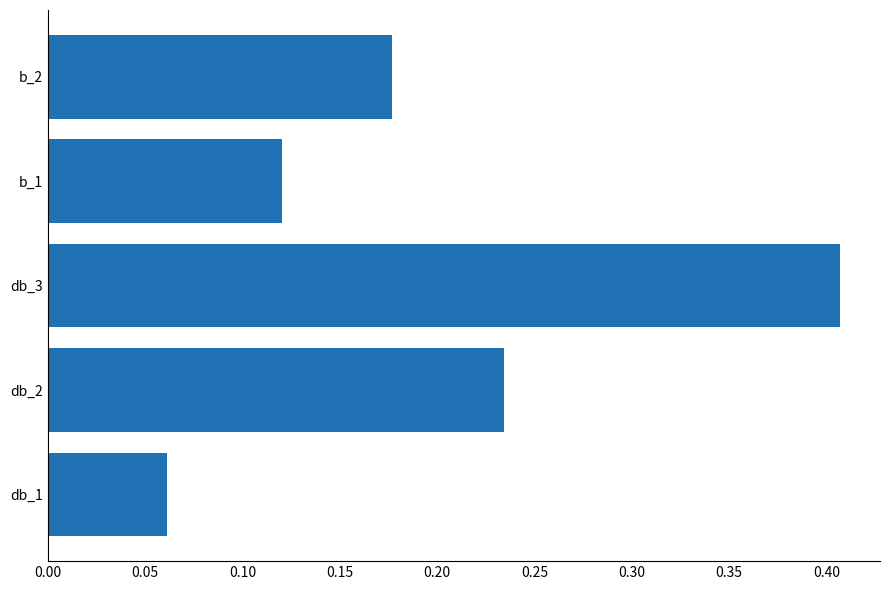

The chart shows a value of 0.0 at b_1. True or false?

False